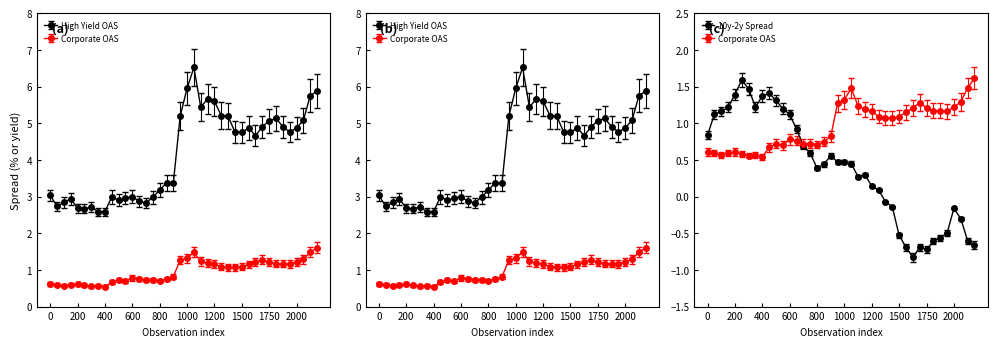

True or false: 10y-2y Spread and Corporate OAS intersect in this chart.

True